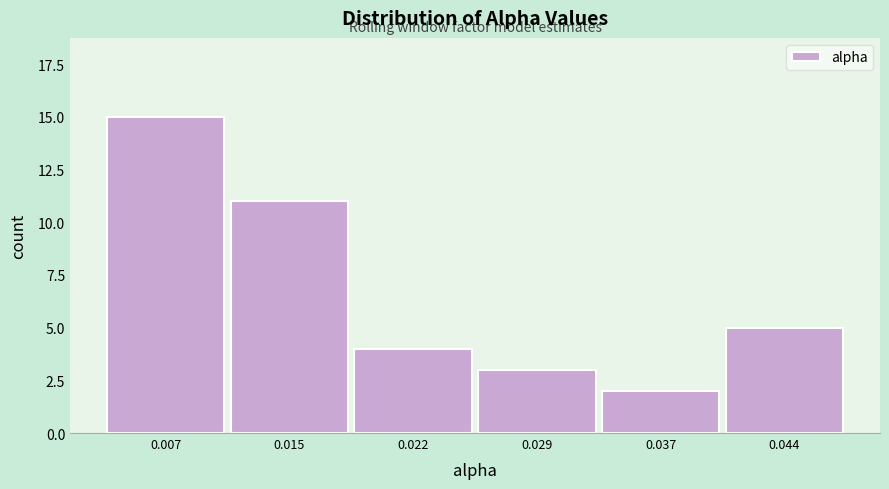

Reading left to right, transcribe all the data shown in this chart.

0.007=15	0.015=11	0.022=4	0.029=3	0.037=2	0.044=5